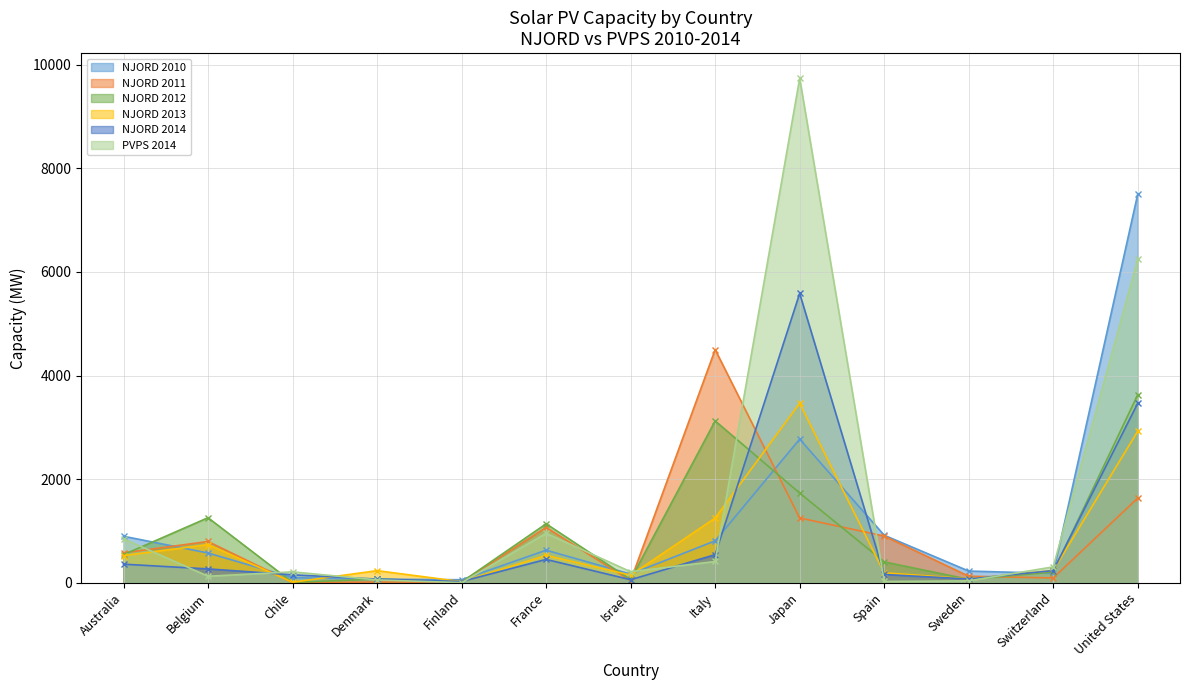

How many intersections are there between NJORD 2013 and NJORD 2014?

7